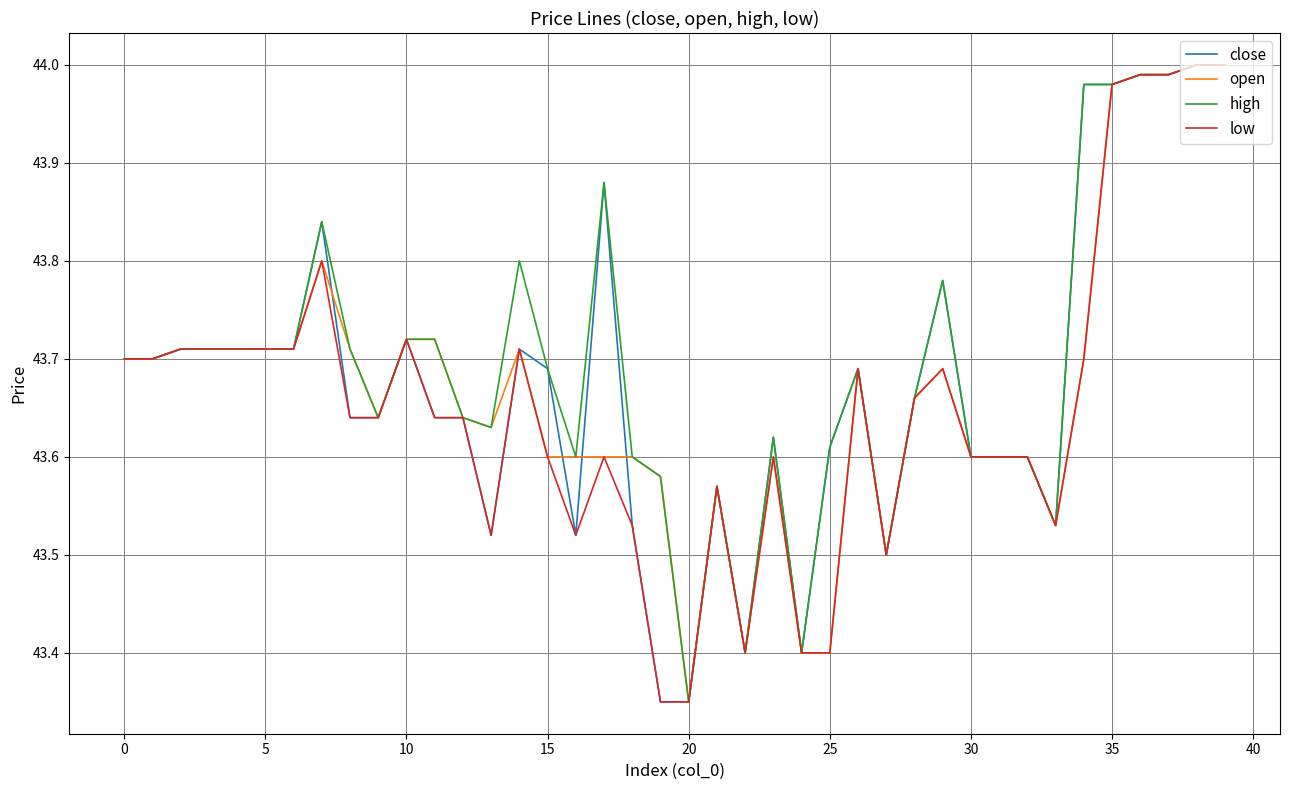

What are all the series names shown in the legend?

close, open, high, low